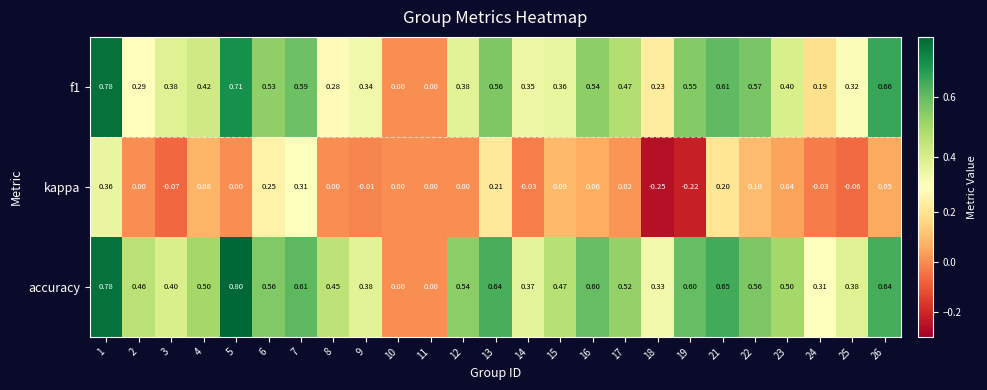

Is the value of accuracy at 18 greater than the value of f1 at 12?

No